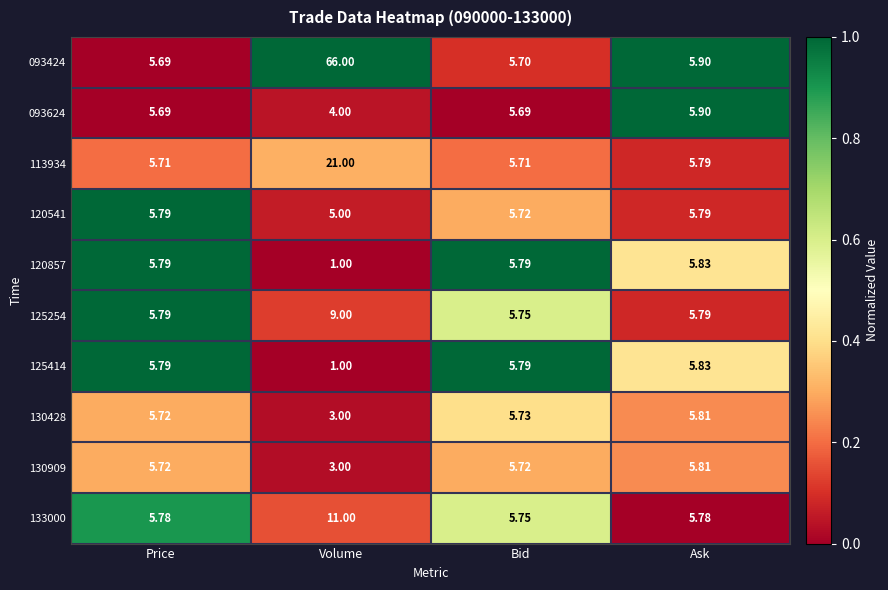

Is the value of 093624 at Bid greater than the value of 125254 at Bid?

No